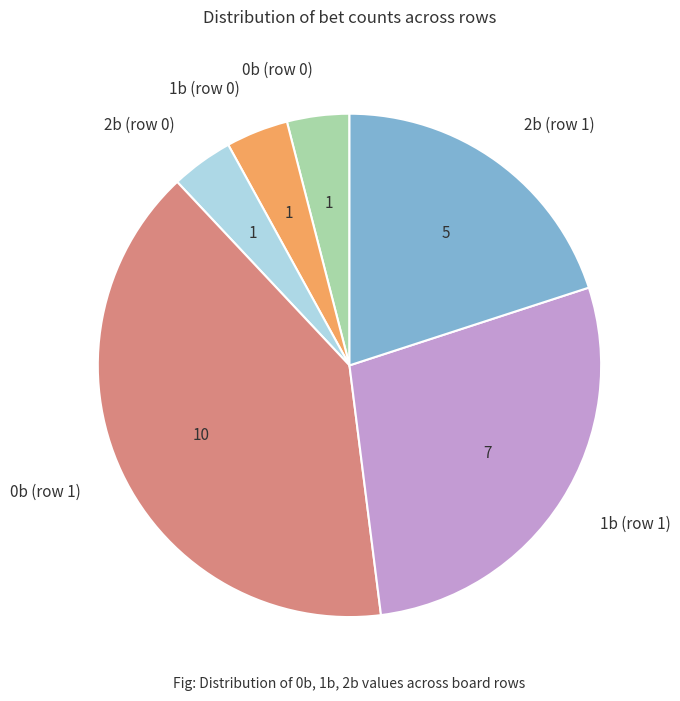

Which slice is the largest?

0b (row 1)